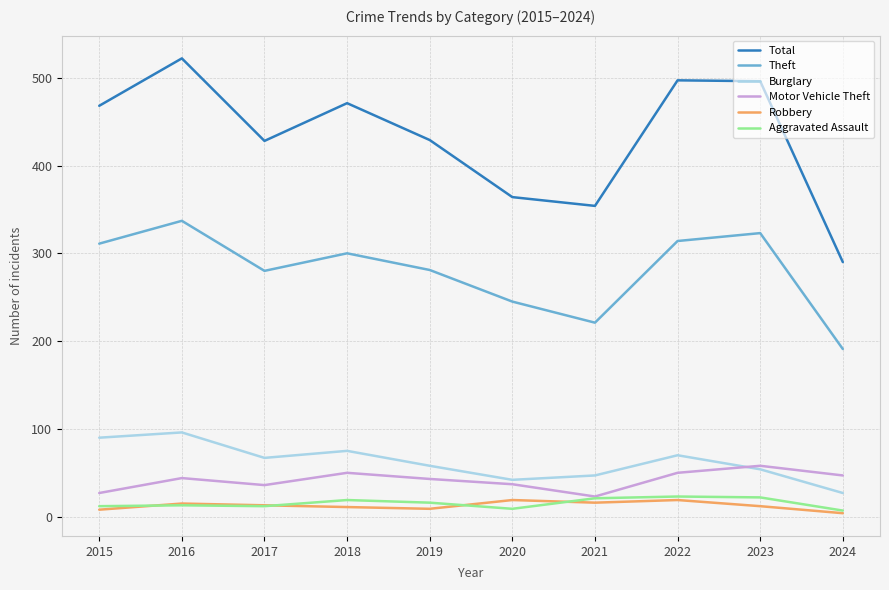

What is the spread (max minus min) of values at 2017?

416